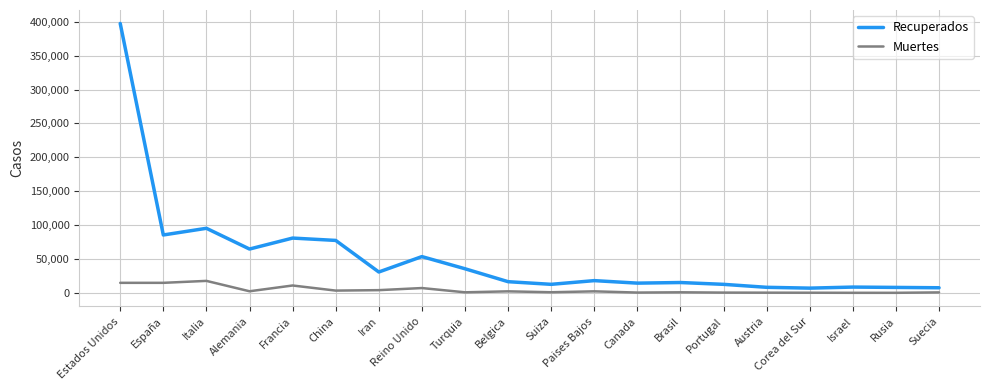

Which series has the largest range (max minus min)?

Recuperados